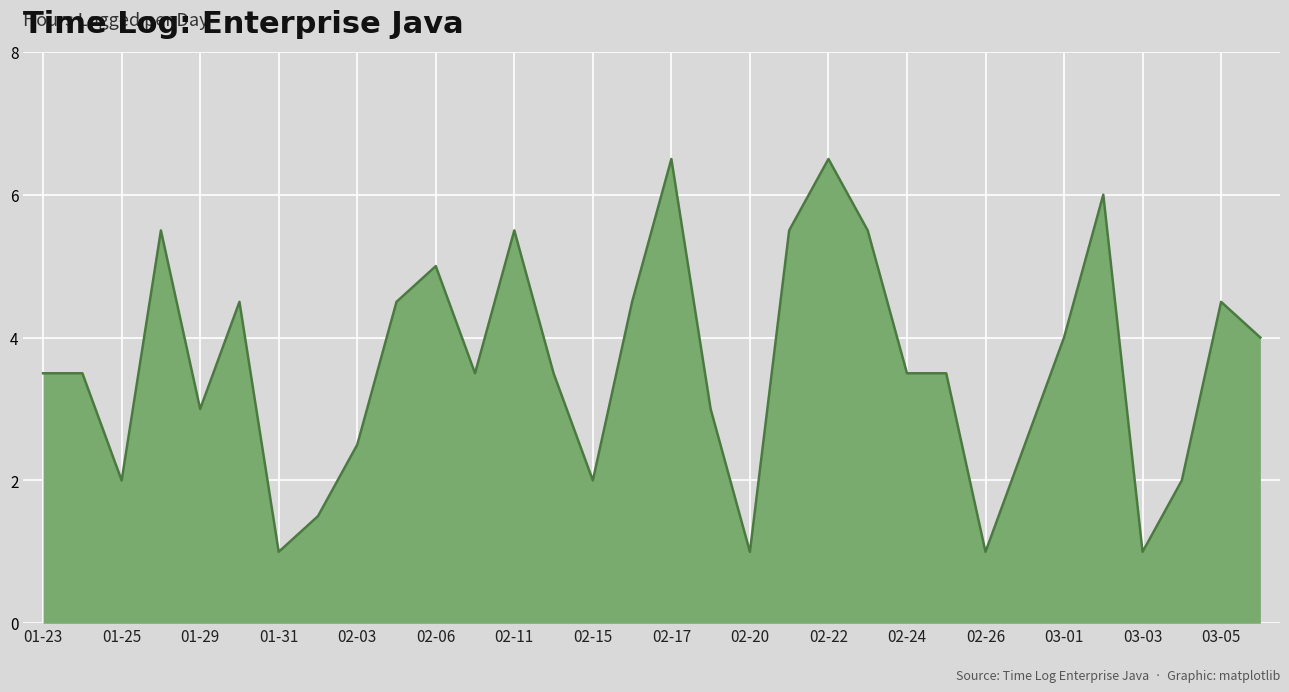

Reading left to right, list all the values displayed in this chart.

3.5	3.5	2.0	5.5	3.0	4.5	1.0	1.5	2.5	4.5	5.0	3.5	5.5	3.5	2.0	4.5	6.5	3.0	1.0	5.5	6.5	5.5	3.5	3.5	1.0	2.5	4.0	6.0	1.0	2.0	4.5	4.0